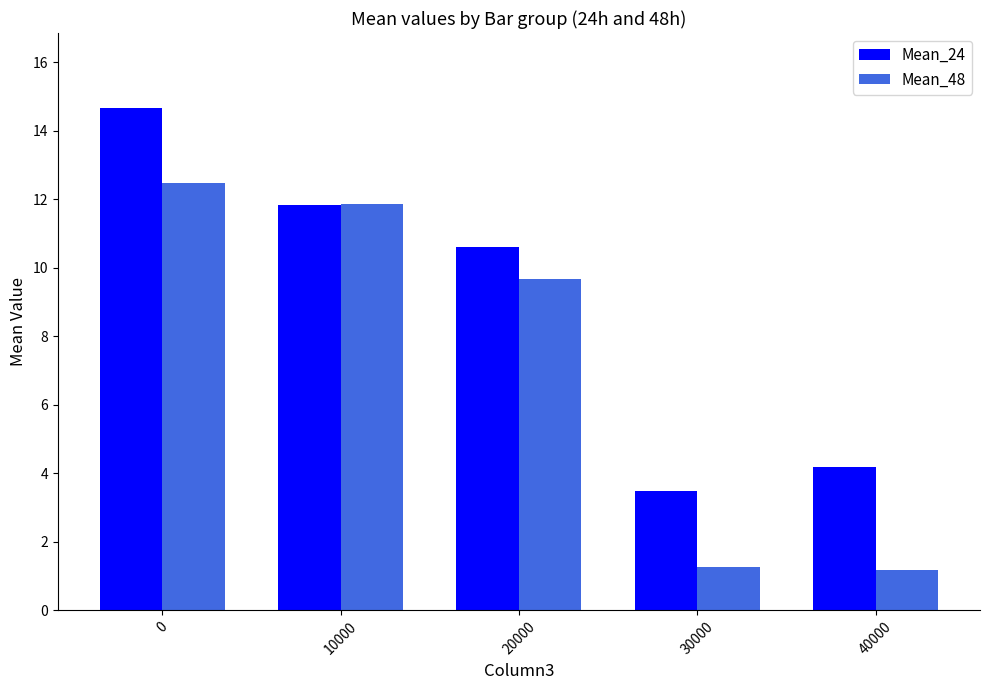

What is the total value across all series at 10000?

23.7